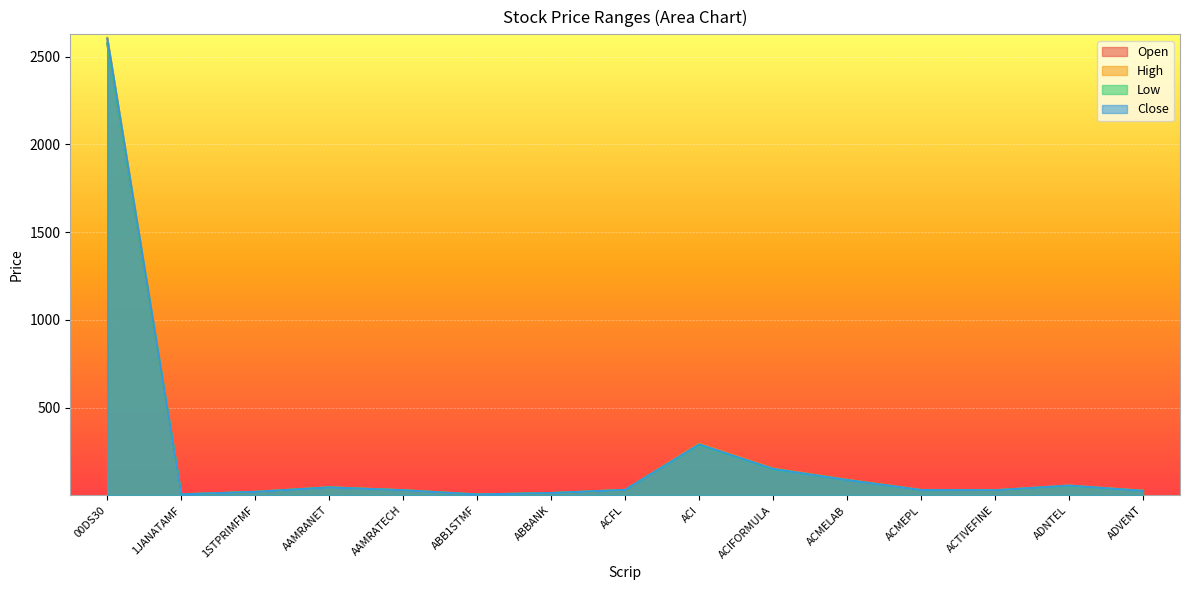

True or false: Close has a value of 16.7 at ADVENT.

False